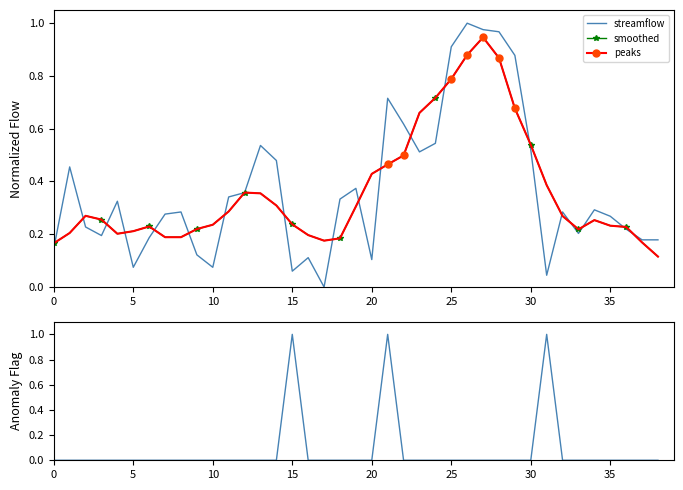

Which series has the widest spread of values?

streamflow